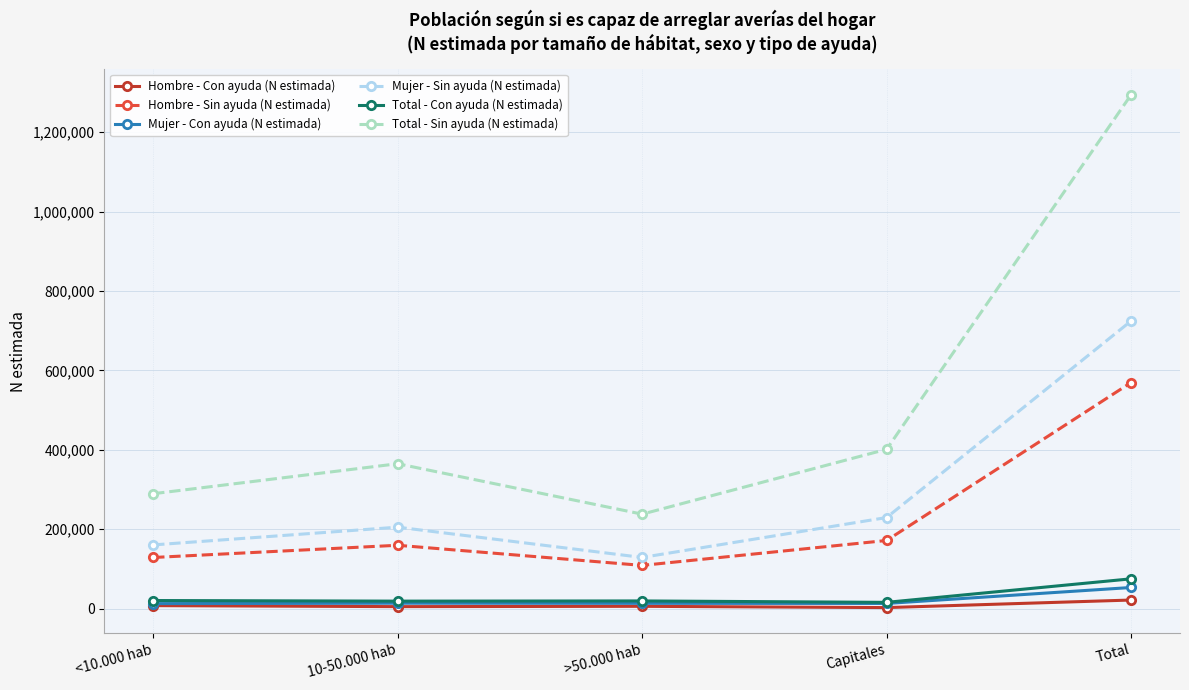

Which series has the largest total across all categories?

Total - Sin ayuda (N estimada)